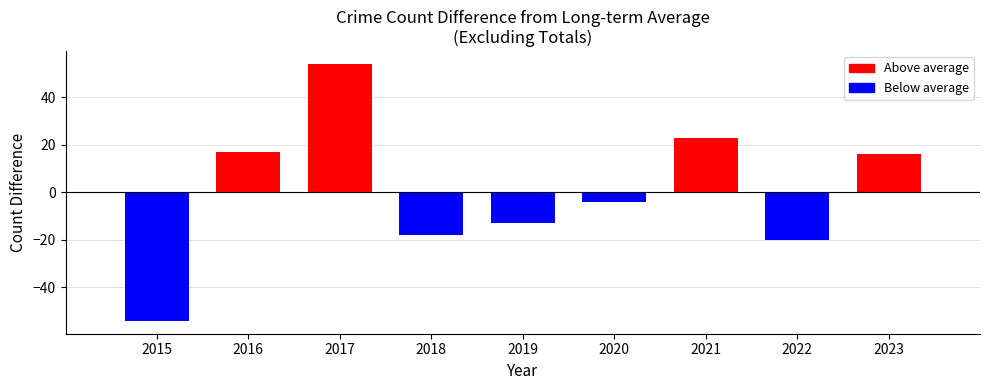

How many bars are there in total?

9